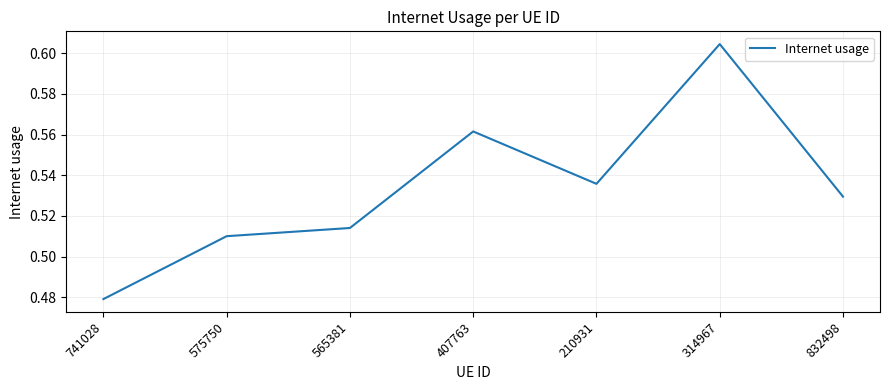

Is this an area chart (filled region under the line)?

No